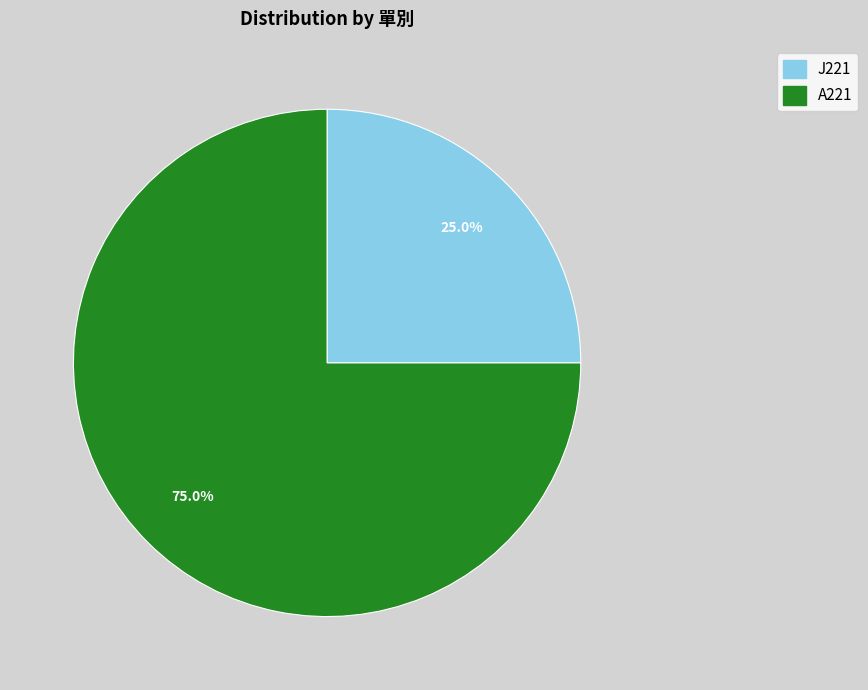

What percentage is NOT represented by A221?

25.0%